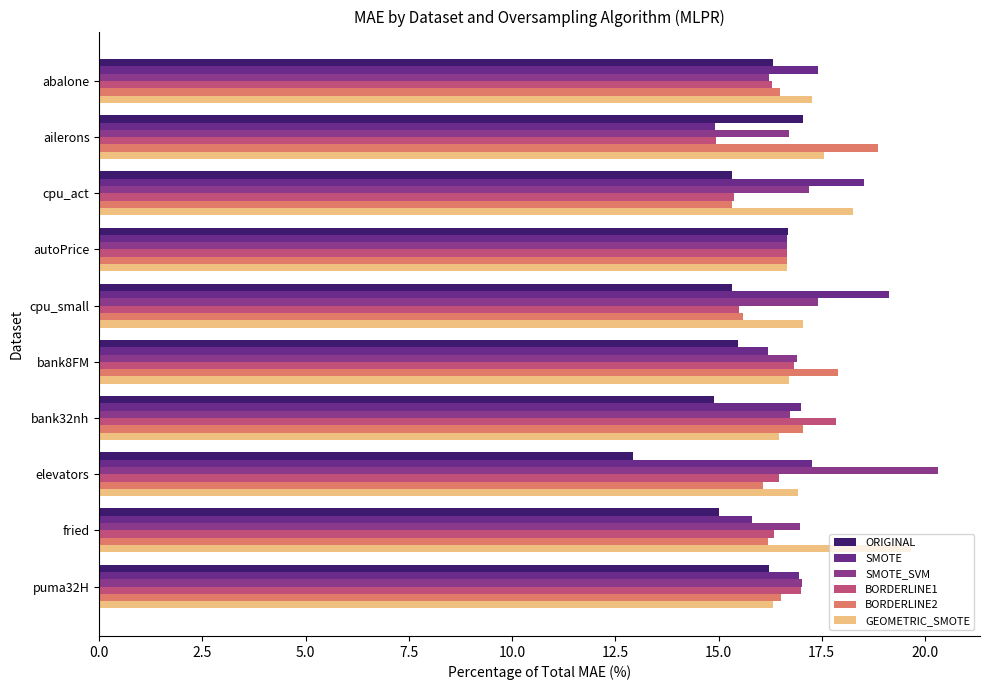

Count the number of categories in the chart.

10